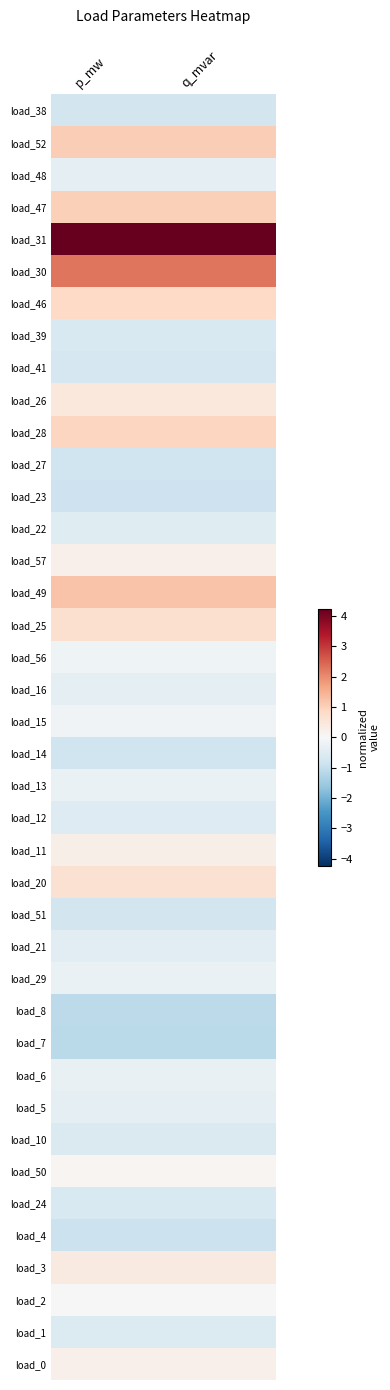

Rank the series at p_mw from highest to lowest value.

load_31, load_30, load_49, load_52, load_47, load_28, load_46, load_25, load_20, load_26, load_3, load_11, load_57, load_0, load_50, load_2, load_15, load_56, load_13, load_29, load_6, load_48, load_16, load_5, load_21, load_22, load_12, load_1, load_10, load_39, load_24, load_41, load_51, load_38, load_14, load_27, load_23, load_4, load_8, load_7